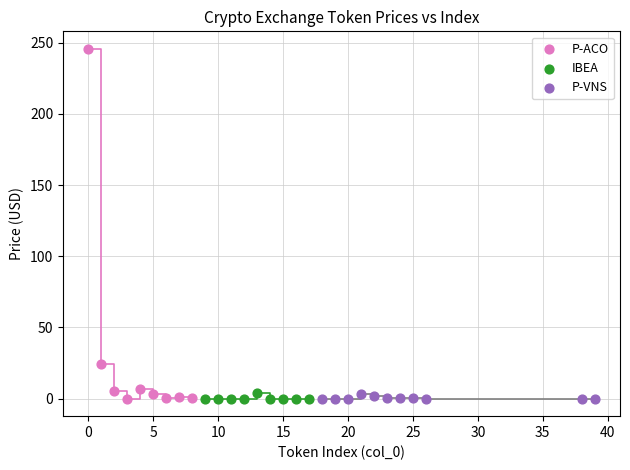

Which series reaches the maximum Y coordinate?

P-ACO